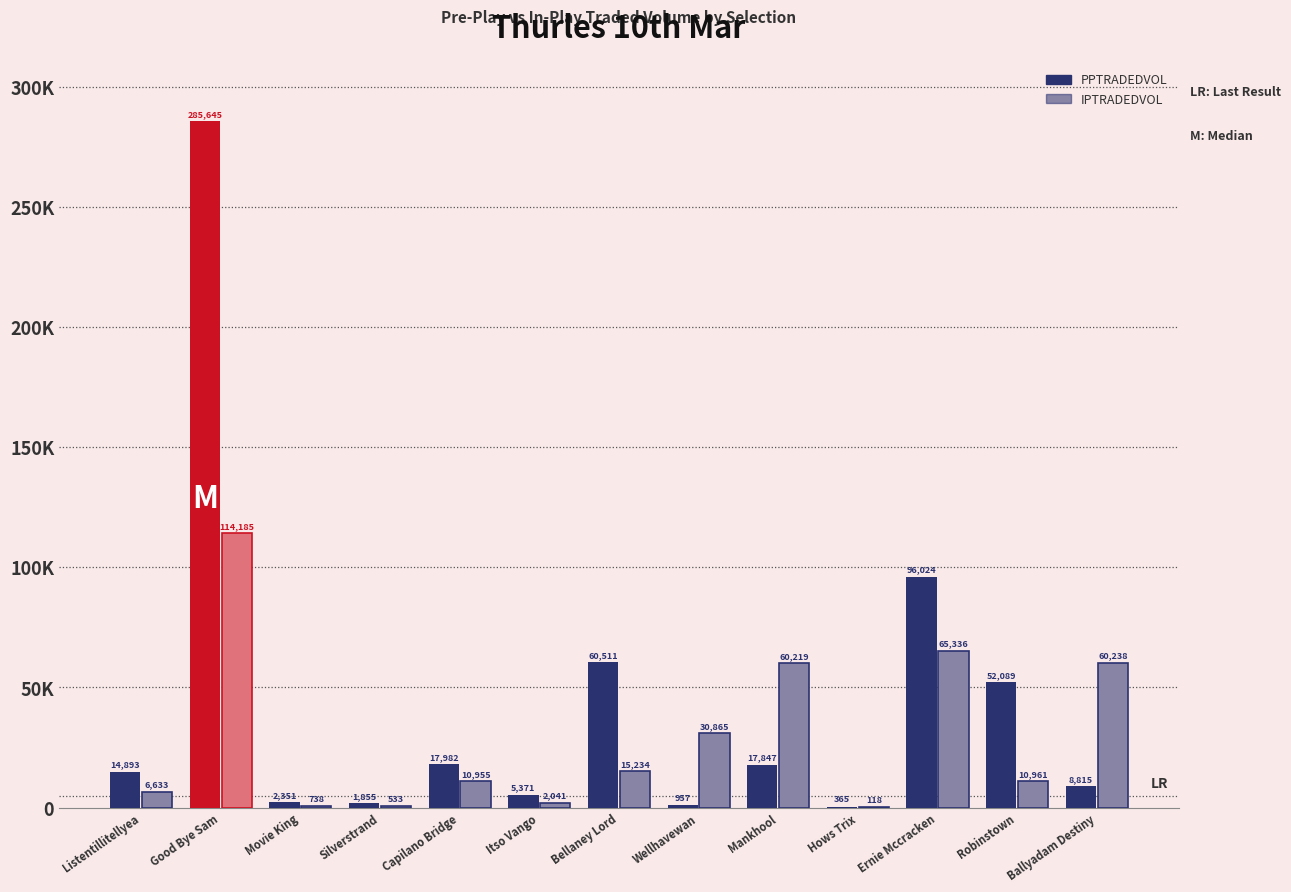

At which category is the sum across all series the highest?

Good Bye Sam